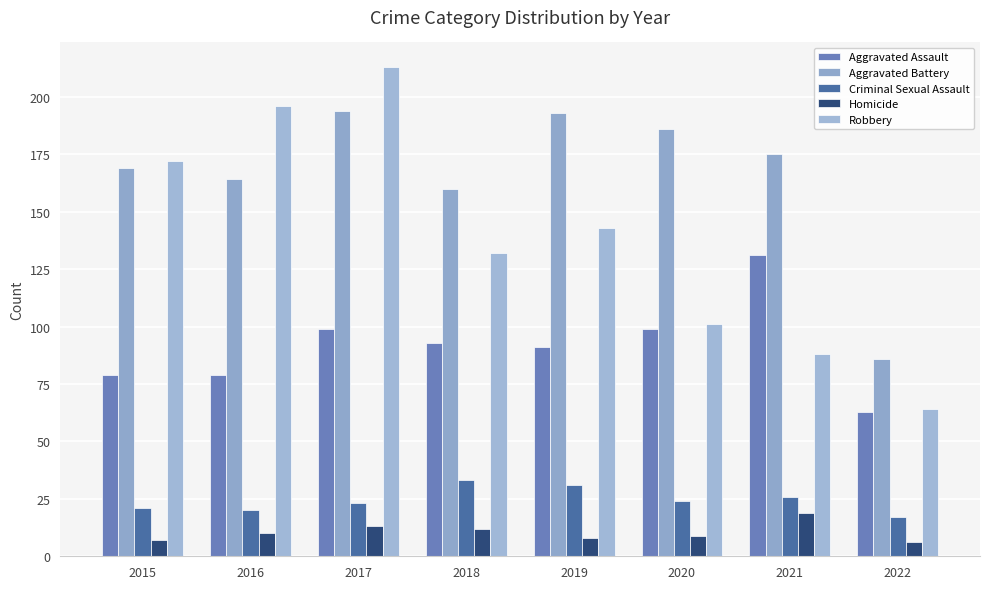

Reading left to right, list all the values displayed in this chart.

Aggravated Assault: 2015=79	2016=79	2017=99	2018=93	2019=91	2020=99	2021=131	2022=63
Aggravated Battery: 2015=169	2016=164	2017=194	2018=160	2019=193	2020=186	2021=175	2022=86
Criminal Sexual Assault: 2015=21	2016=20	2017=23	2018=33	2019=31	2020=24	2021=26	2022=17
Homicide: 2015=7	2016=10	2017=13	2018=12	2019=8	2020=9	2021=19	2022=6
Robbery: 2015=172	2016=196	2017=213	2018=132	2019=143	2020=101	2021=88	2022=64